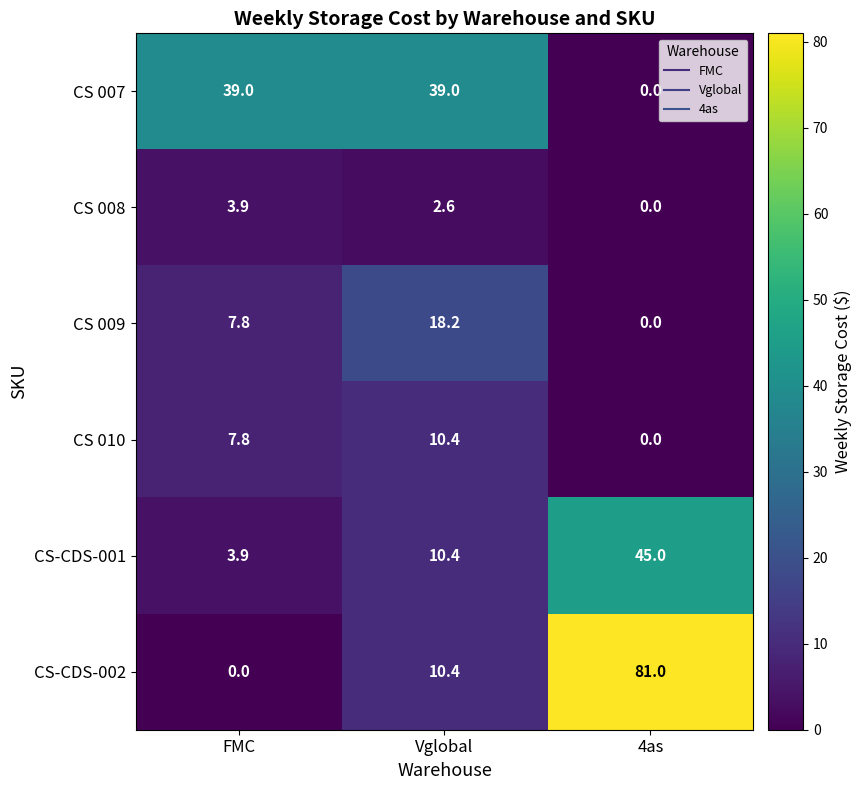

What is the maximum value shown in the chart?

81.0